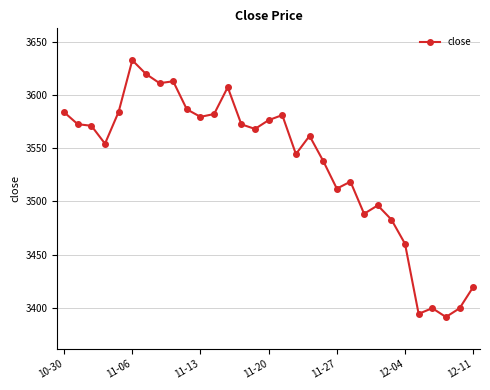

What is the sum of all values?

109600.9